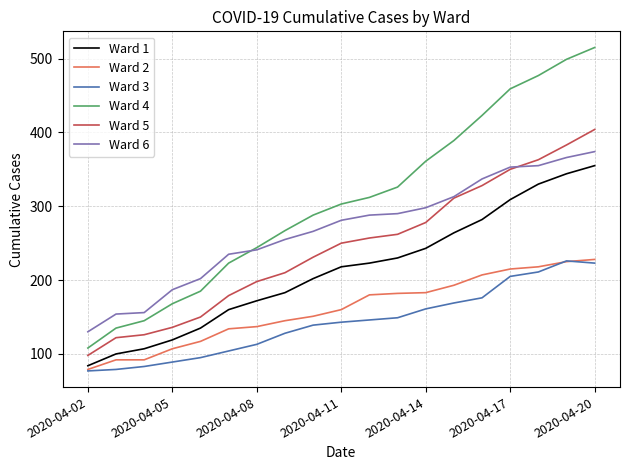

What is the greatest value displayed?

515